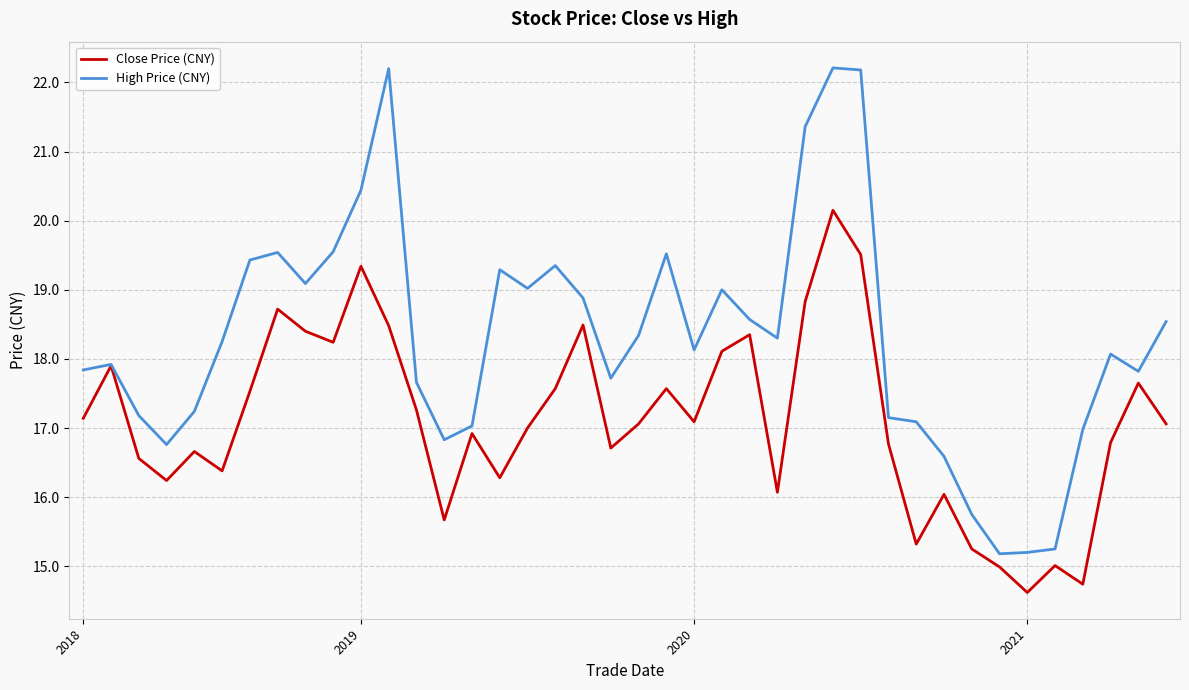

What is the smallest value displayed?

14.6